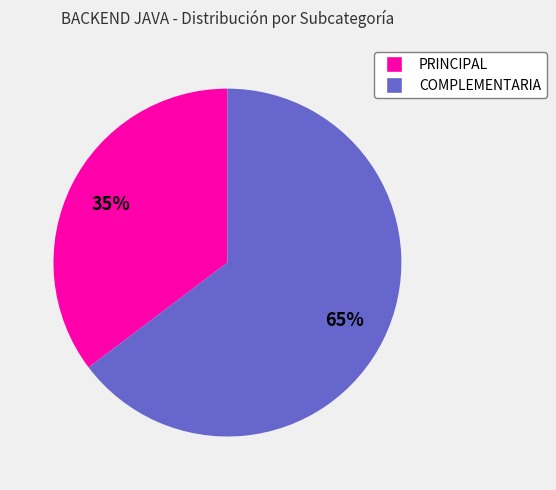

Which has a higher value, COMPLEMENTARIA or PRINCIPAL?

COMPLEMENTARIA